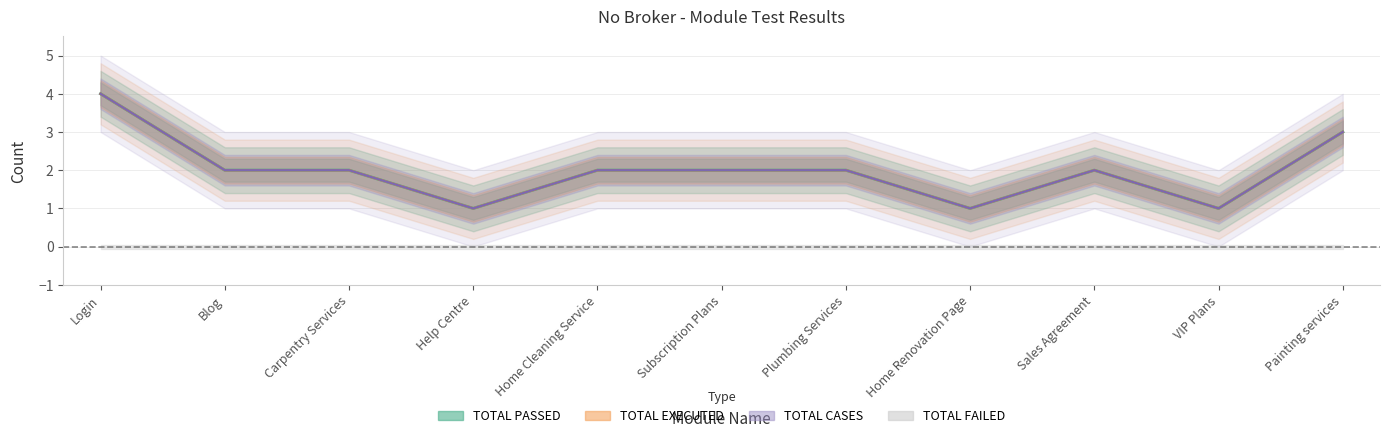

The TOTAL EXECUTED series shows 1 at Help Centre. True or false?

True